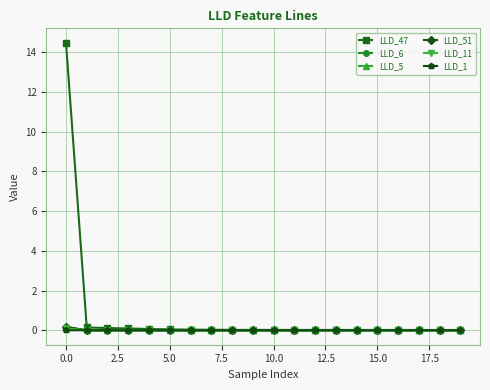

How many lines are shown in the chart?

6